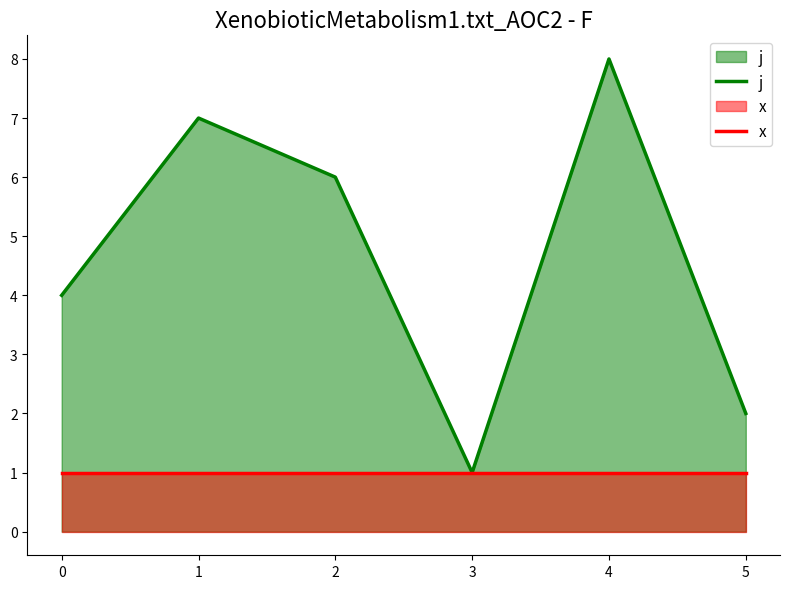

The value of x at 0 is 2. True or false?

False